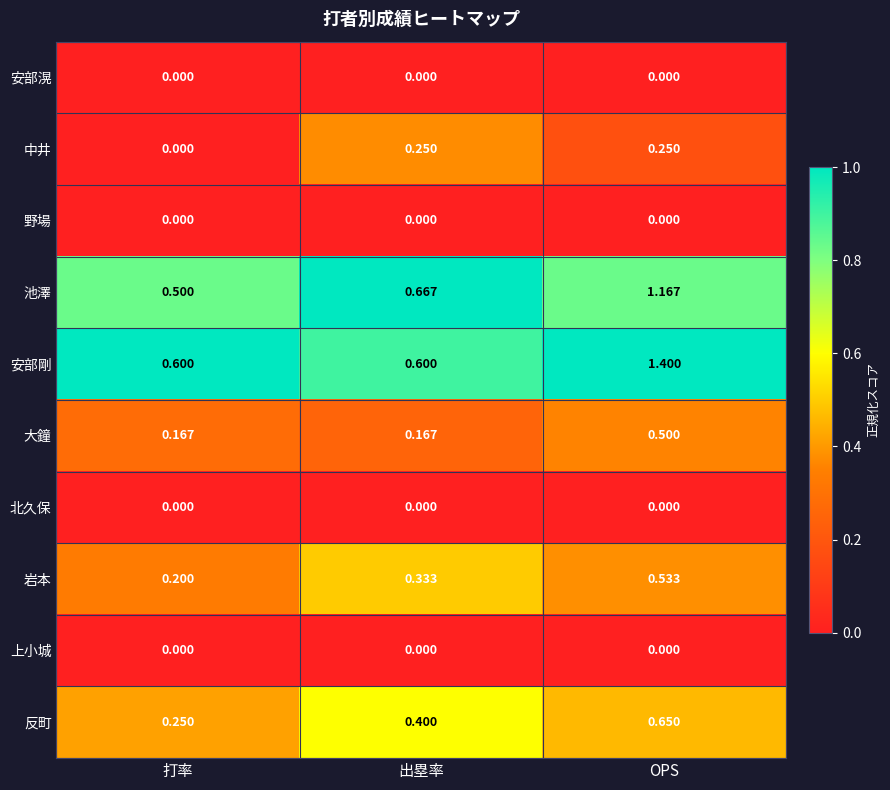

Which category has the highest value in the 池澤 series?

OPS